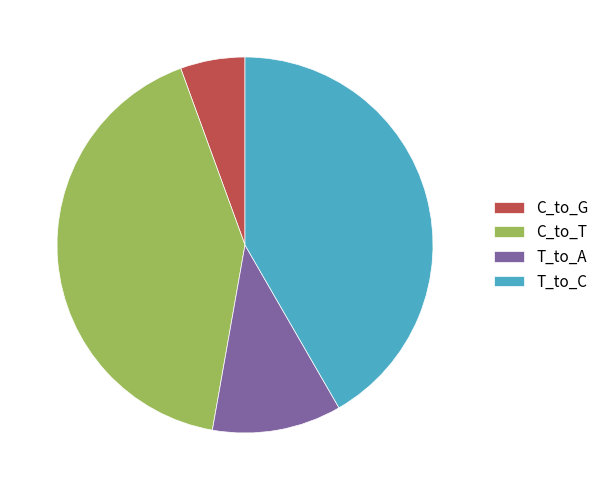

Is the sum of C_to_G and C_to_T greater than half?

No